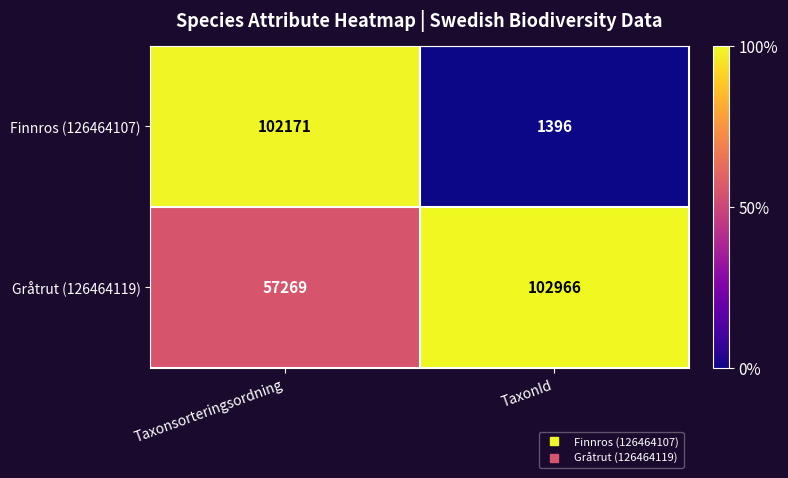

What is the spread (max minus min) of values at Taxonsorteringsordning?

44902